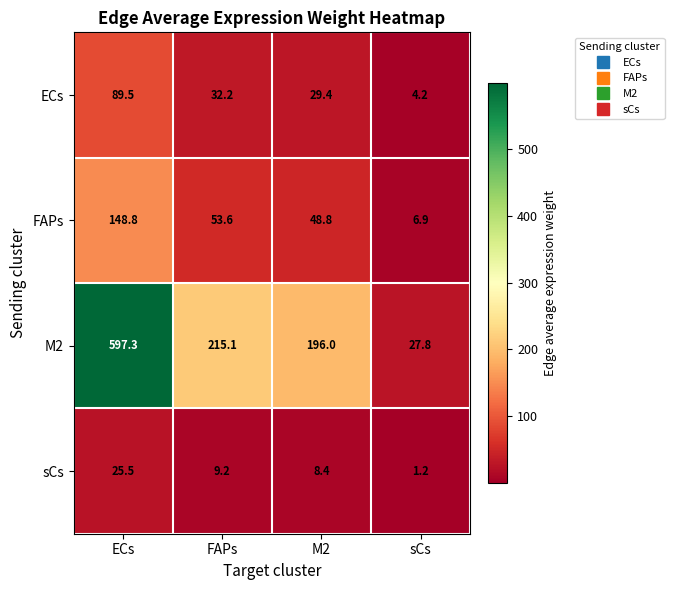

What is the spread (max minus min) of values at sCs?

26.6